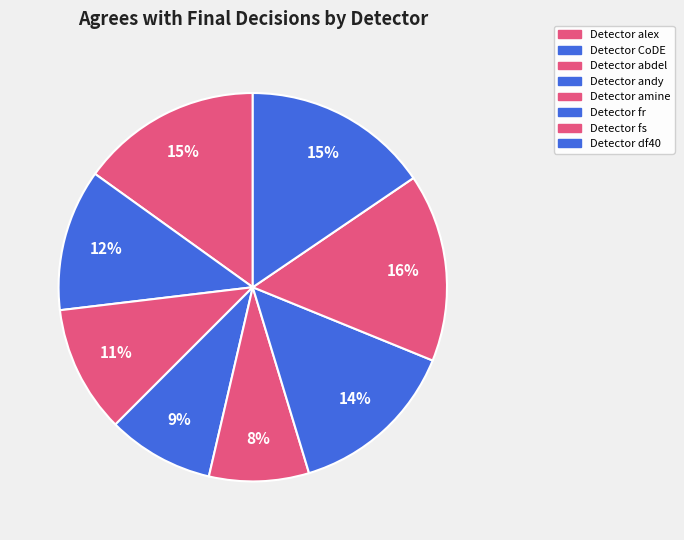

What percentage is the Detector andy slice, to the nearest percent?

9%